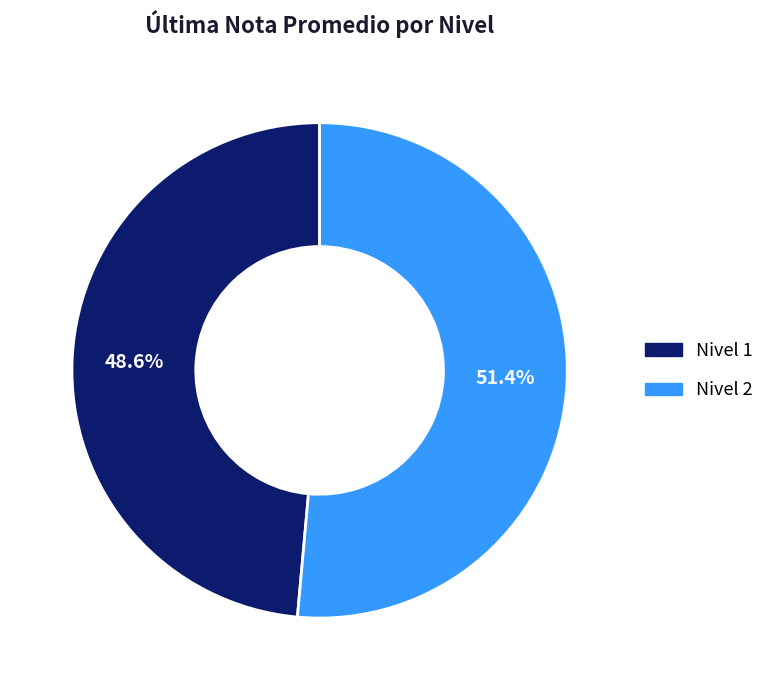

Combined, what portion of the pie is Nivel 2 and Nivel 1?

100.0%